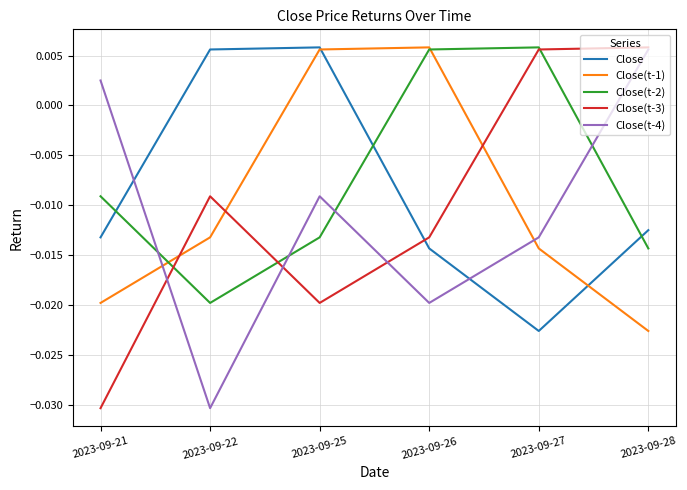

Count the Close(t-3) values in the range 0 to 1.

2